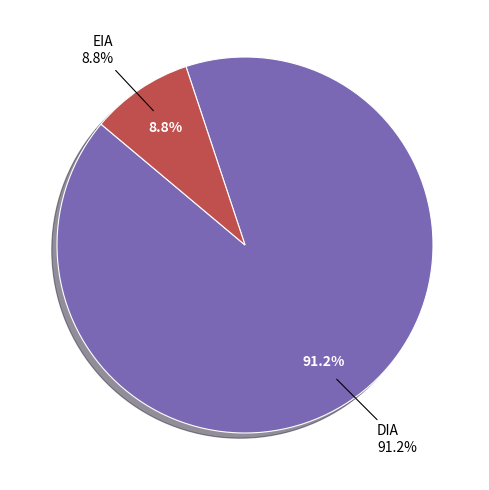

Does DIA account for over 50% of the chart?

Yes